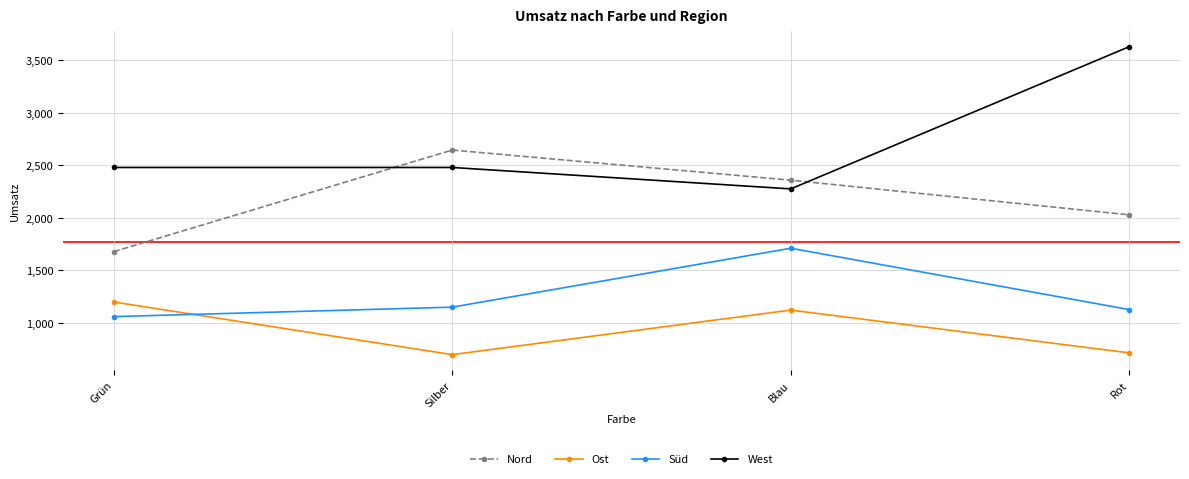

At Blau, list the series in order from largest to smallest.

Nord, West, Süd, Ost